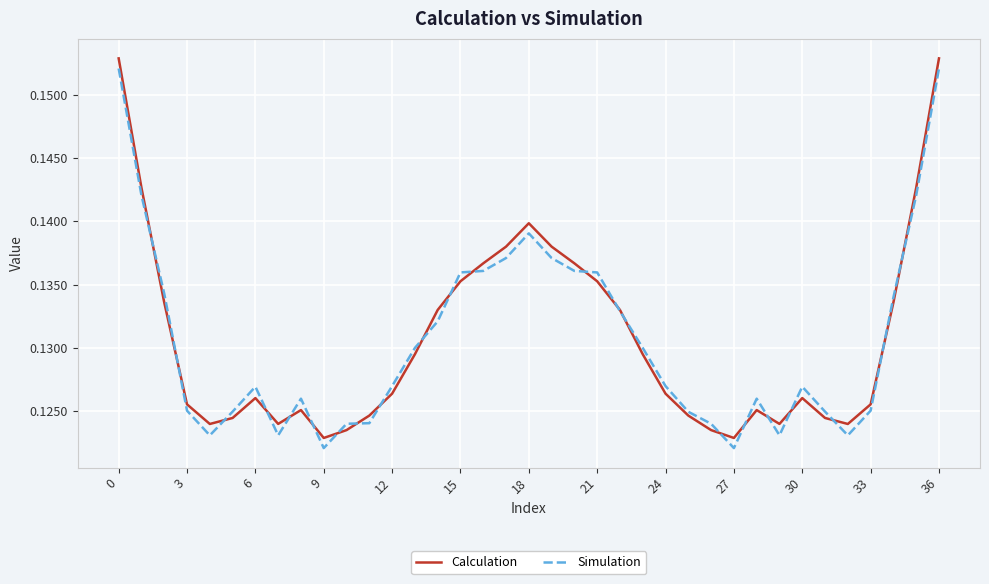

Which series has the largest range (max minus min)?

Simulation